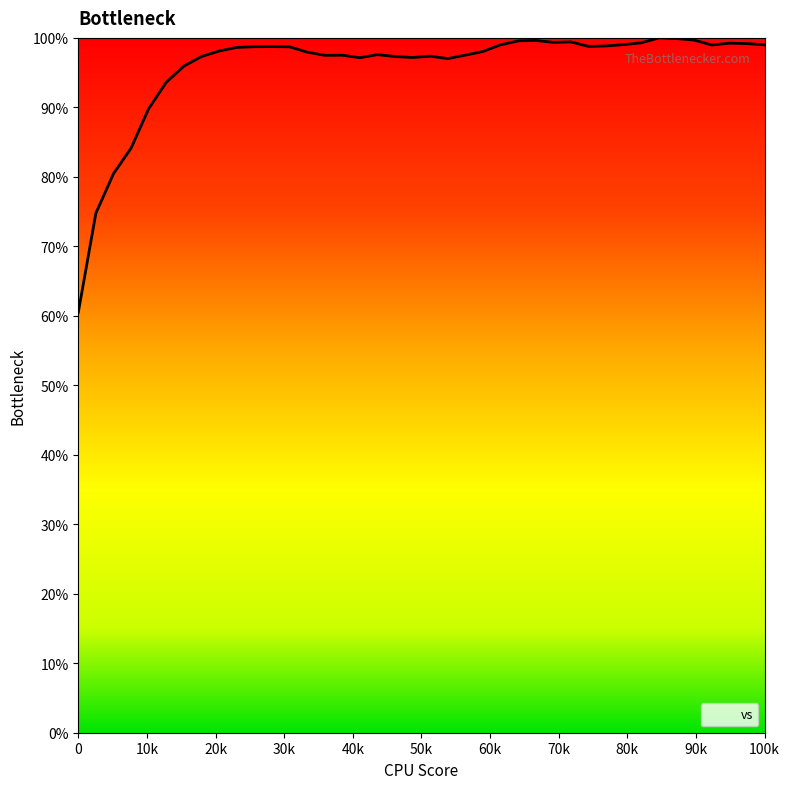

What is the minimum value shown in the chart?

60.5